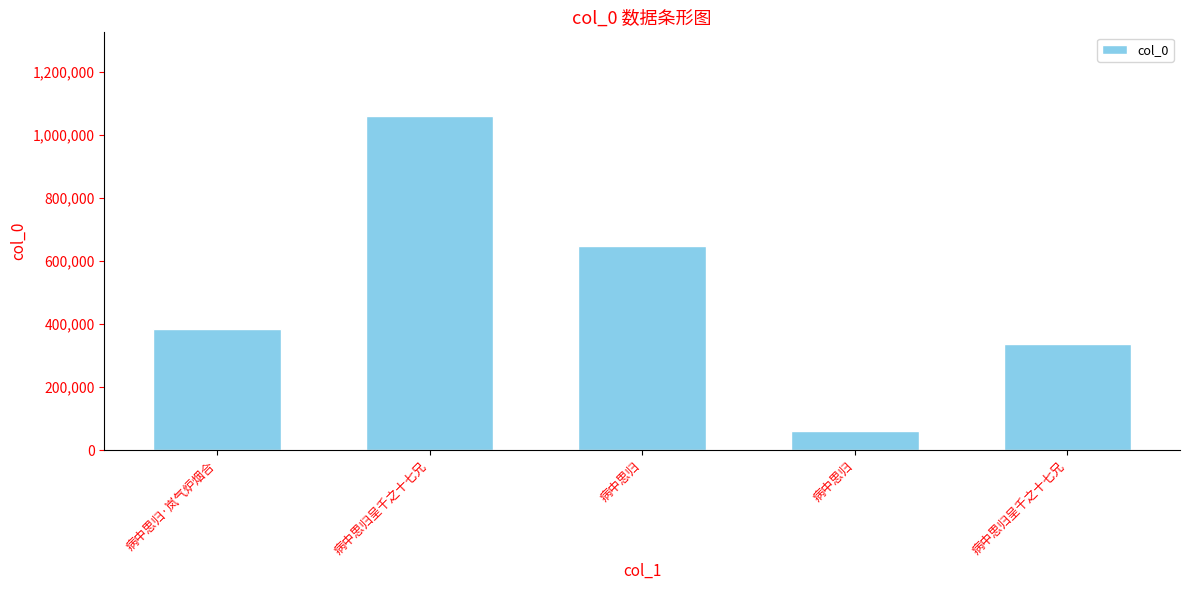

How many bars are there in total?

5